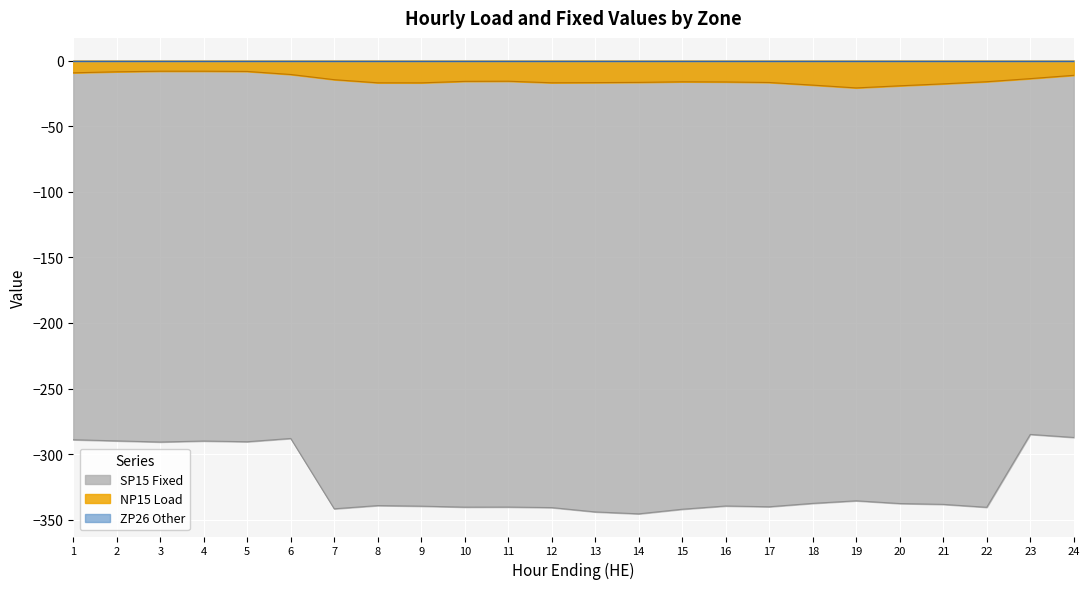

At which label does NP15 Load first exceed -16?

1